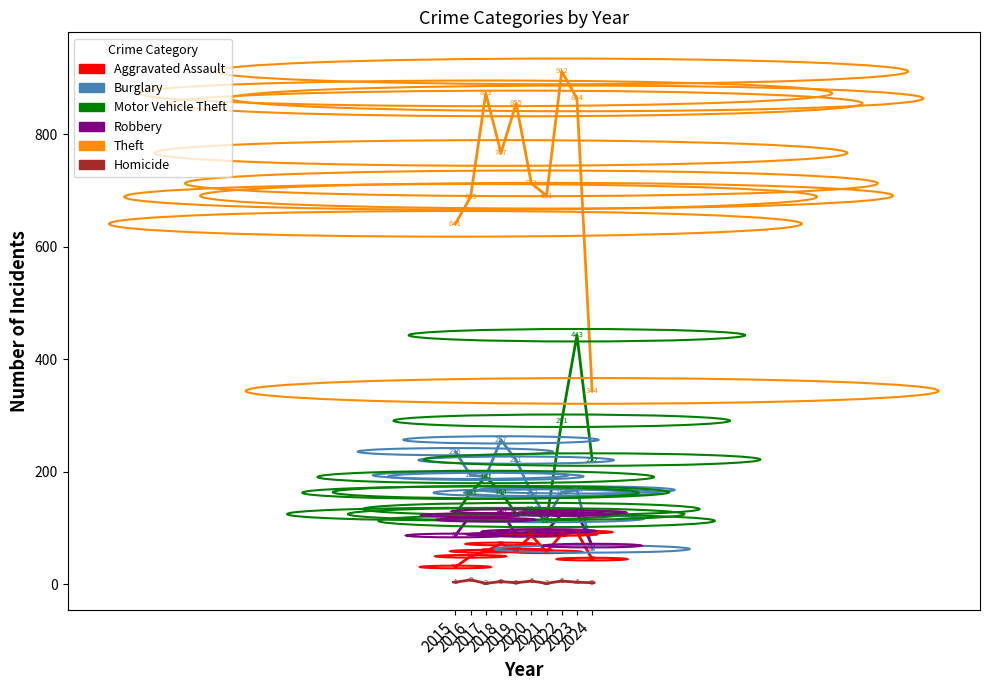

Where does the Theft series first go above 767?

2017